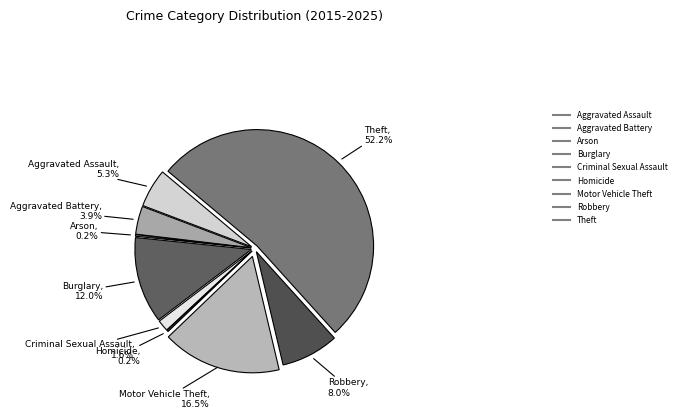

Which slice is the smallest?

Arson